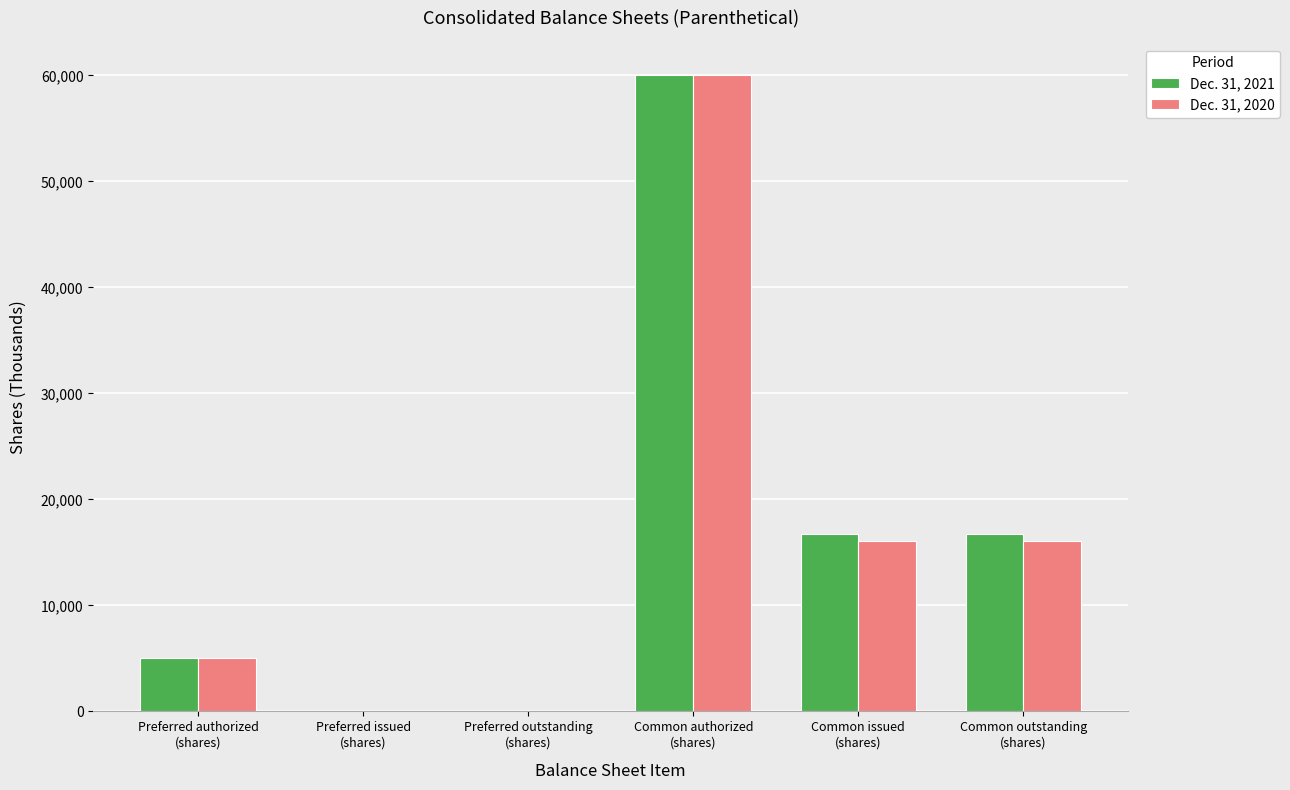

How many series are shown in this chart?

2